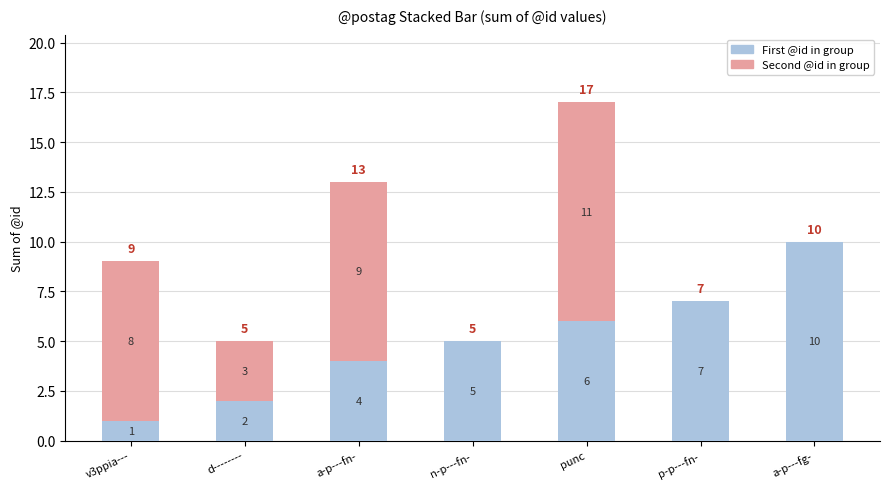

Reading left to right, what are the values for First @id?

v3ppia---=1	d--------=2	a-p---fn-=4	n-p---fn-=5	punc=6	p-p---fn-=7	a-p---fg-=10